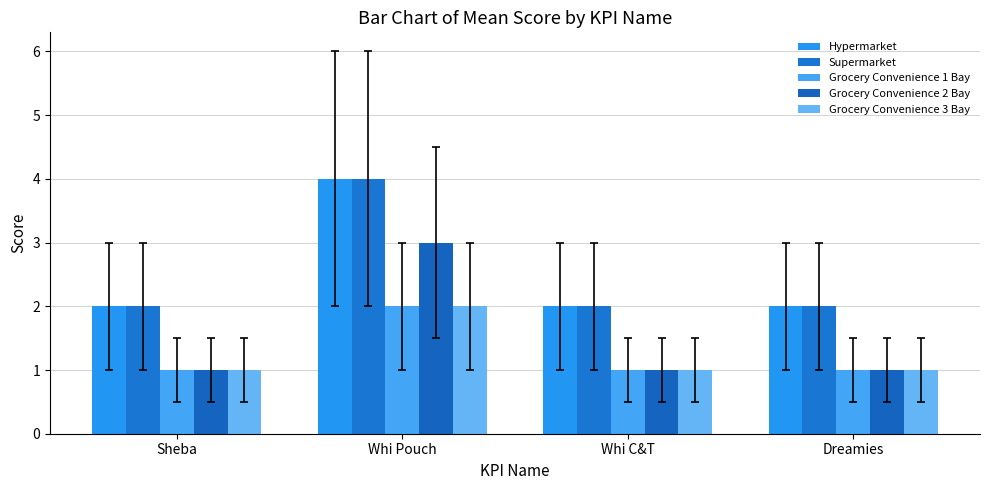

Count the Hypermarket values in the range 2 to 4.

4